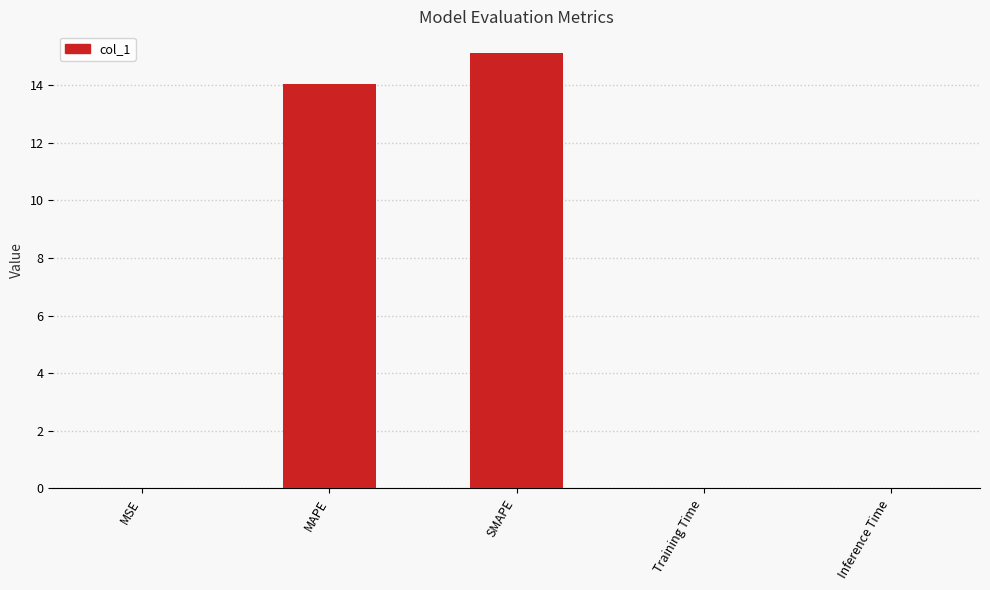

What is the greatest value displayed?

15.1